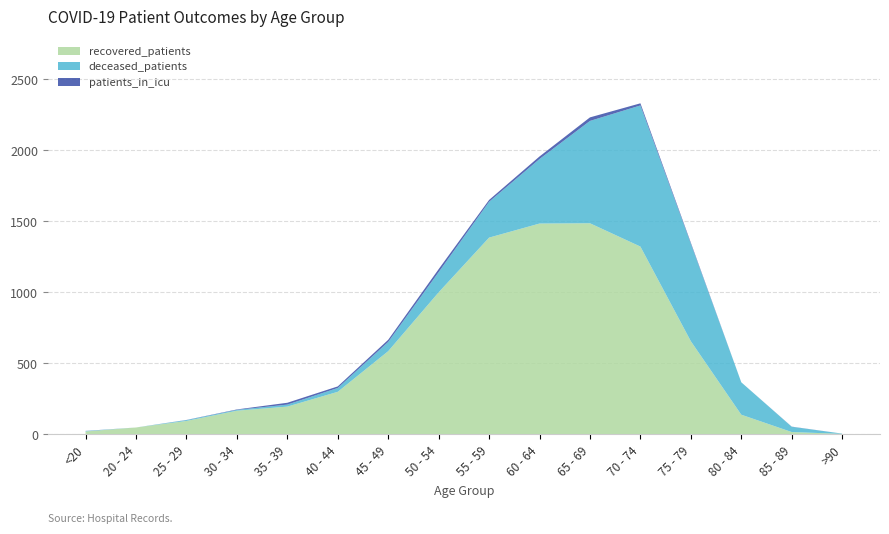

Reading left to right, what are all the values shown in this chart?

recovered_patients: <20=21	20 - 24=49	25 - 29=95	30 - 34=167	35 - 39=196	40 - 44=300	45 - 49=586	50 - 54=1000	55 - 59=1385	60 - 64=1484	65 - 69=1486	70 - 74=1322	75 - 79=656	80 - 84=139	85 - 89=17	>90=4
deceased_patients: <20=3	20 - 24=0	25 - 29=6	30 - 34=6	35 - 39=14	40 - 44=27	45 - 49=65	50 - 54=142	55 - 59=252	60 - 64=454	65 - 69=720	70 - 74=993	75 - 79=686	80 - 84=228	85 - 89=37	>90=2
patients_in_icu: <20=1	20 - 24=0	25 - 29=1	30 - 34=3	35 - 39=13	40 - 44=11	45 - 49=15	50 - 54=21	55 - 59=13	60 - 64=18	65 - 69=25	70 - 74=15	75 - 79=7	80 - 84=0	85 - 89=1	>90=0